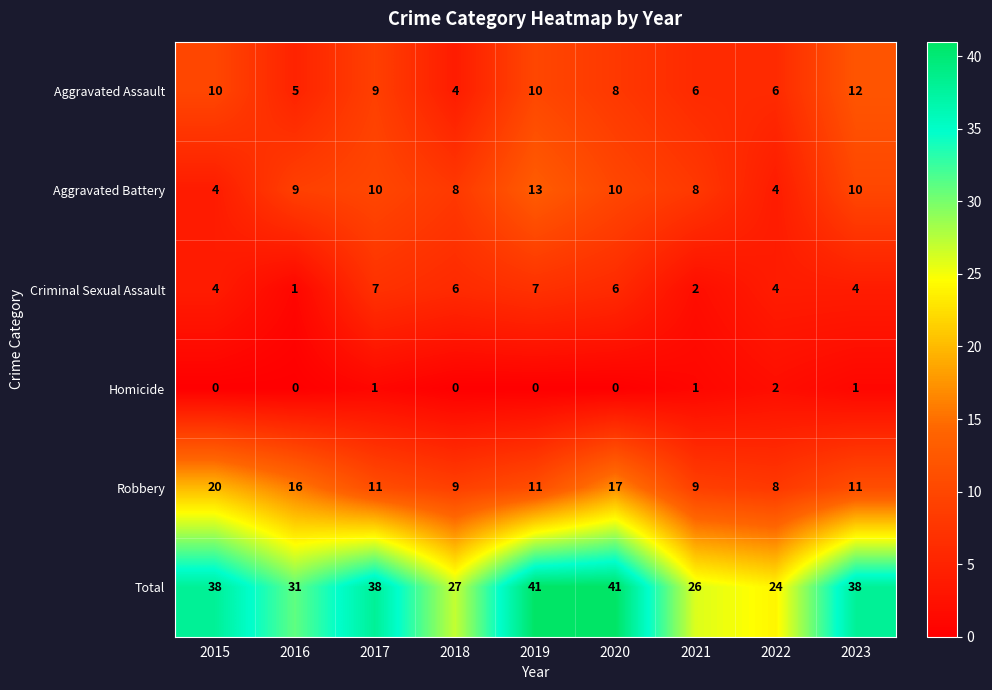

Which series has the largest total across all categories?

Total